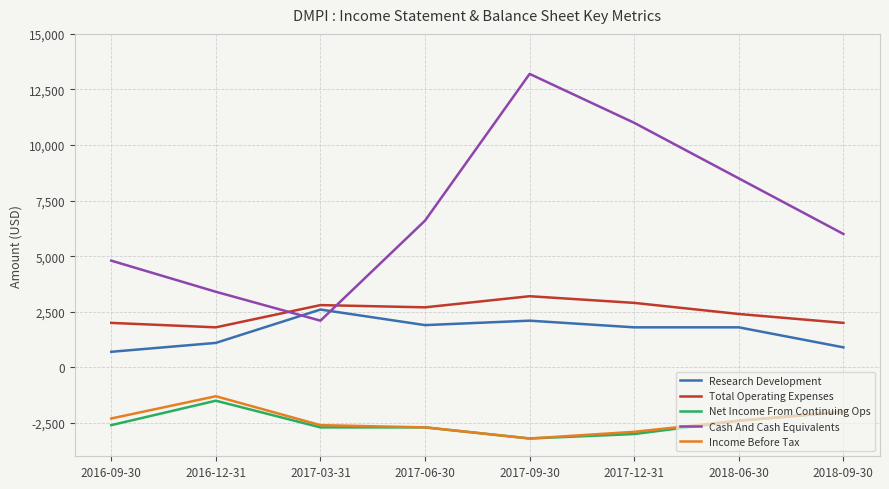

What is the sum of the Net Income From Continuing Ops values at 2018-09-30 and 2018-06-30?

-4400